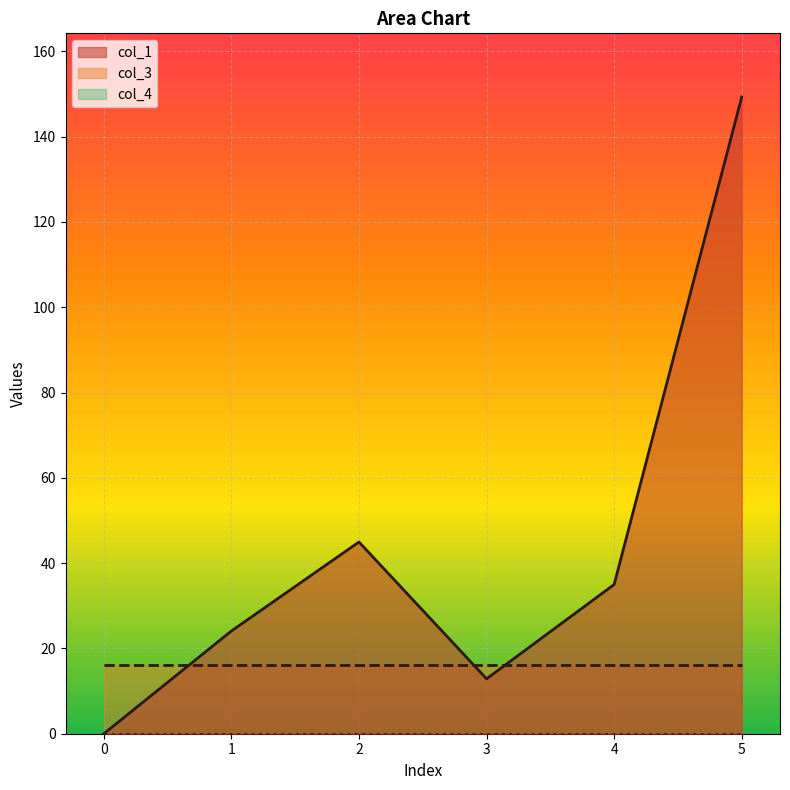

Which has a higher value, 3 or 5?

5